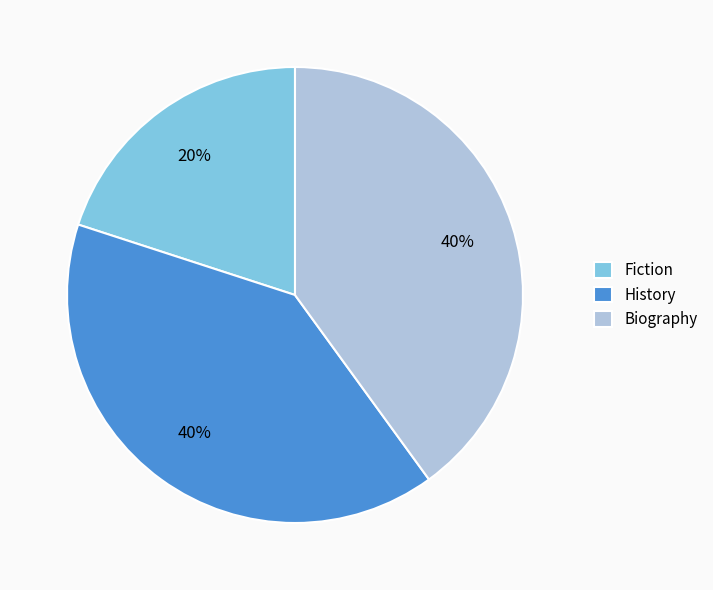

How many slices are in this pie chart?

3